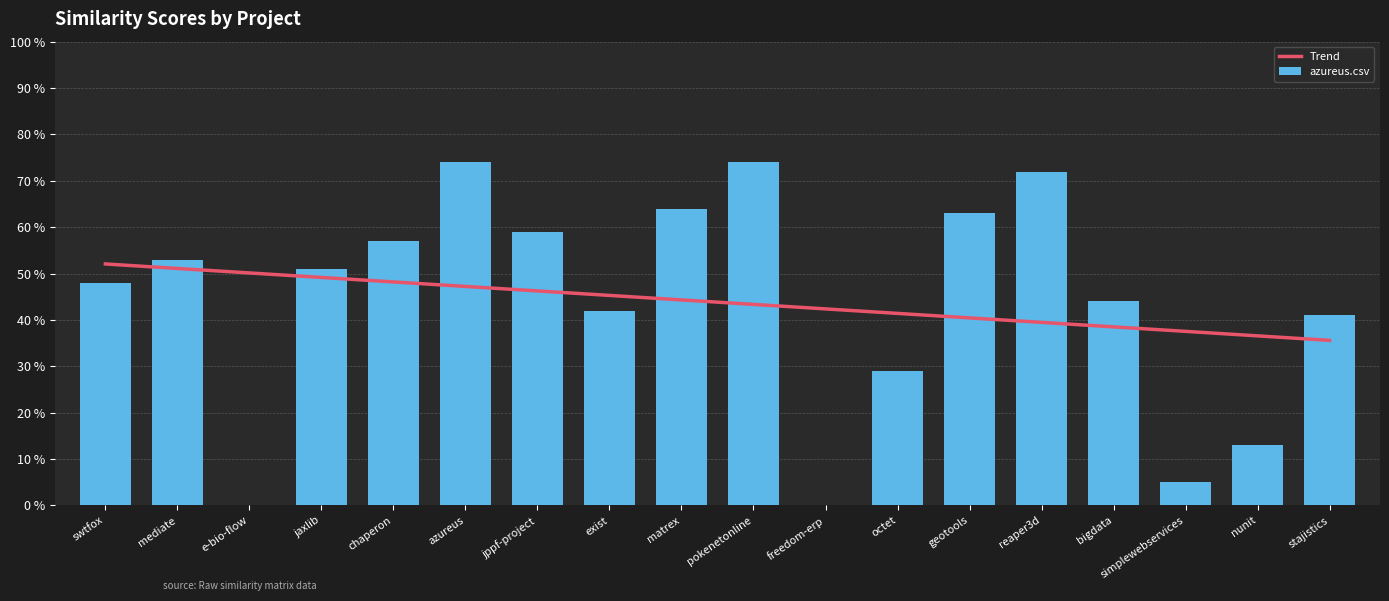

What is the value of the Trend bar at the 11th from the left?

0.4